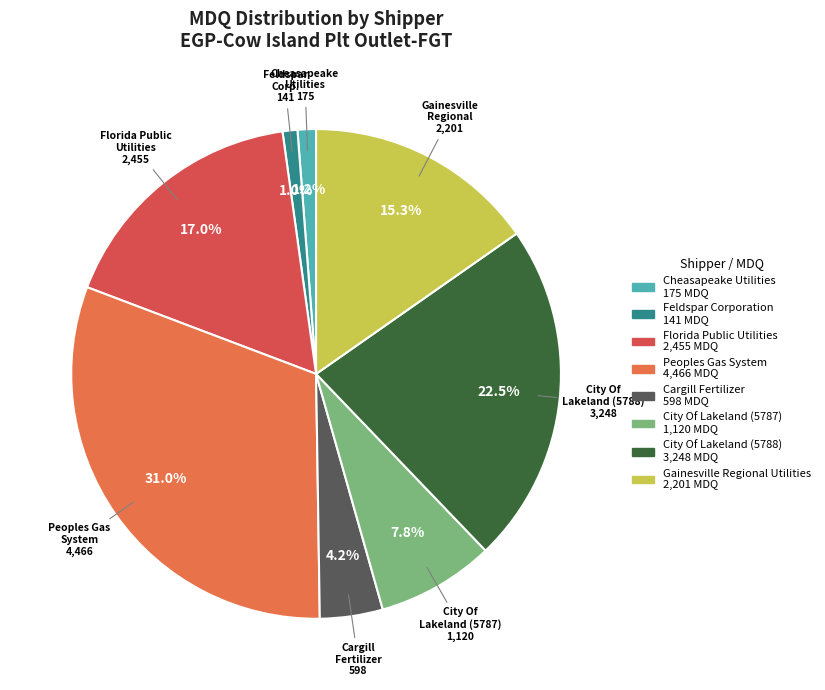

Combined, do Feldspar Corporation and City Of Lakeland (5788) account for over 50%?

No